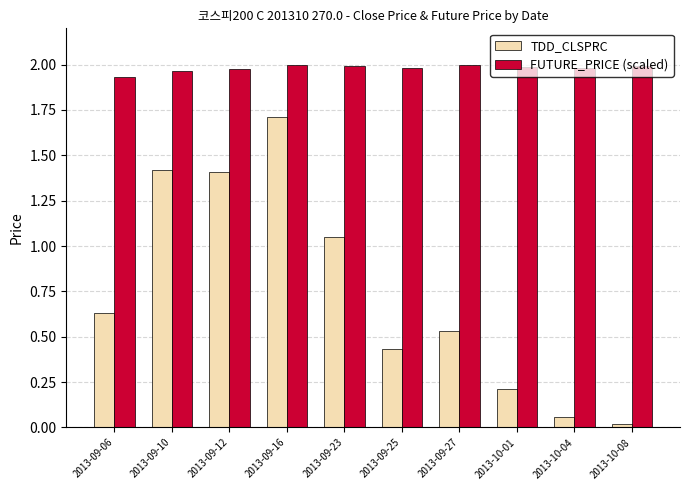

What is the label of the 1st bar from the left?

2013-09-06